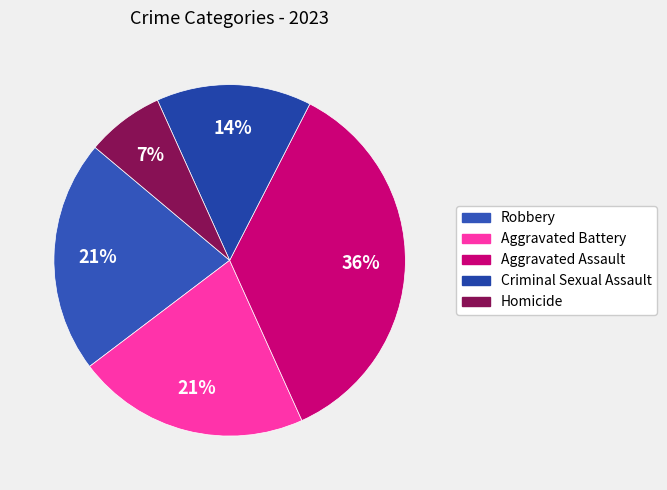

To the nearest percent, what portion does Criminal Sexual Assault represent?

14%